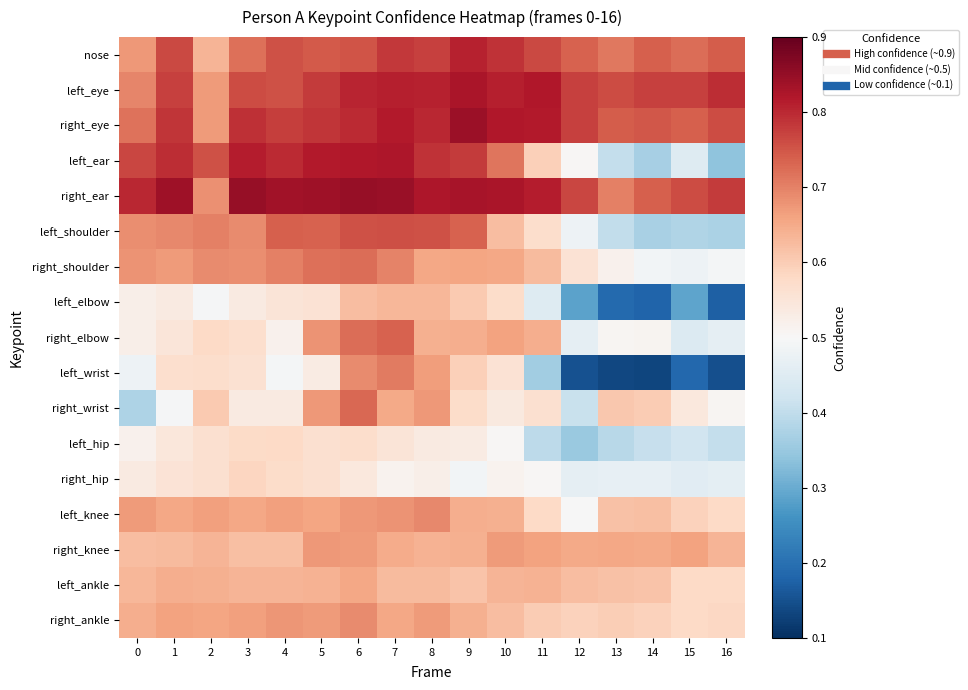

At how many categories does at least one series exceed 0?

17